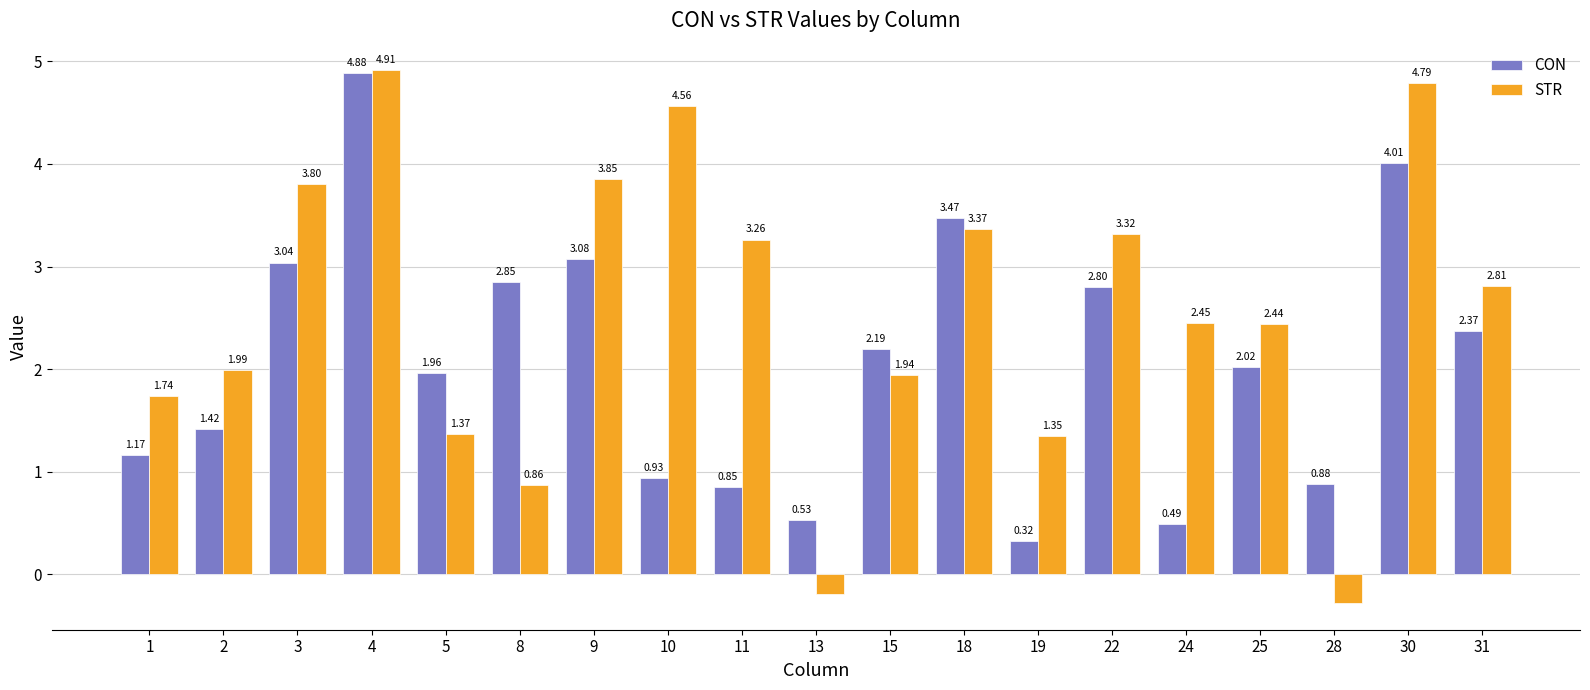

What is the sum of all STR values?

48.3